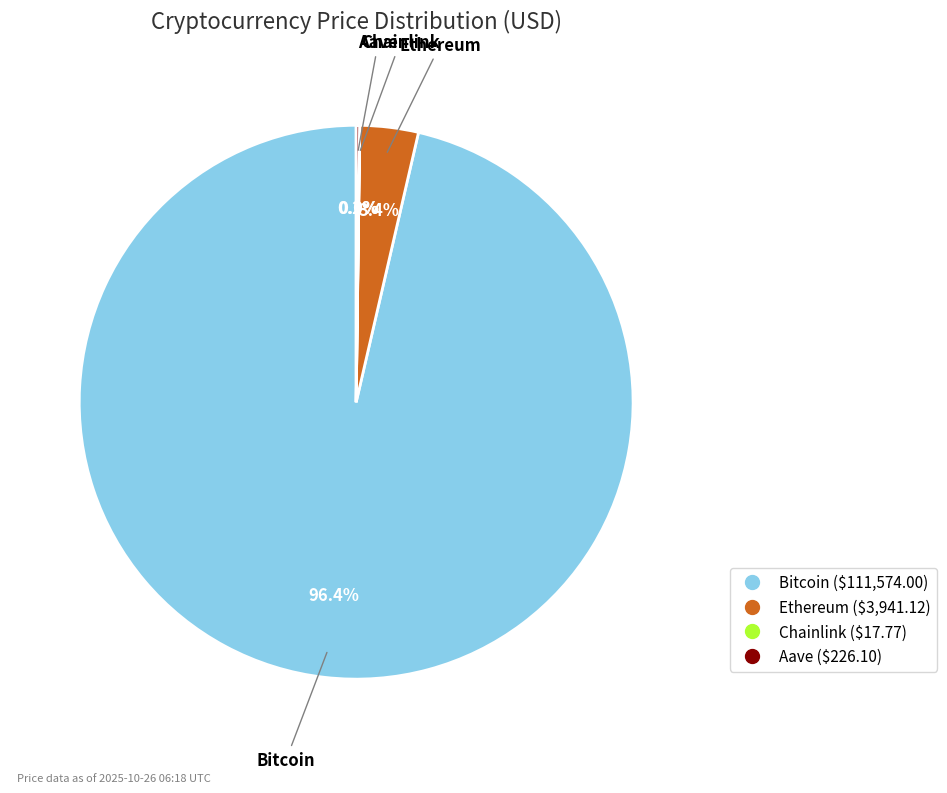

Is the sum of Bitcoin and Ethereum greater than half?

Yes